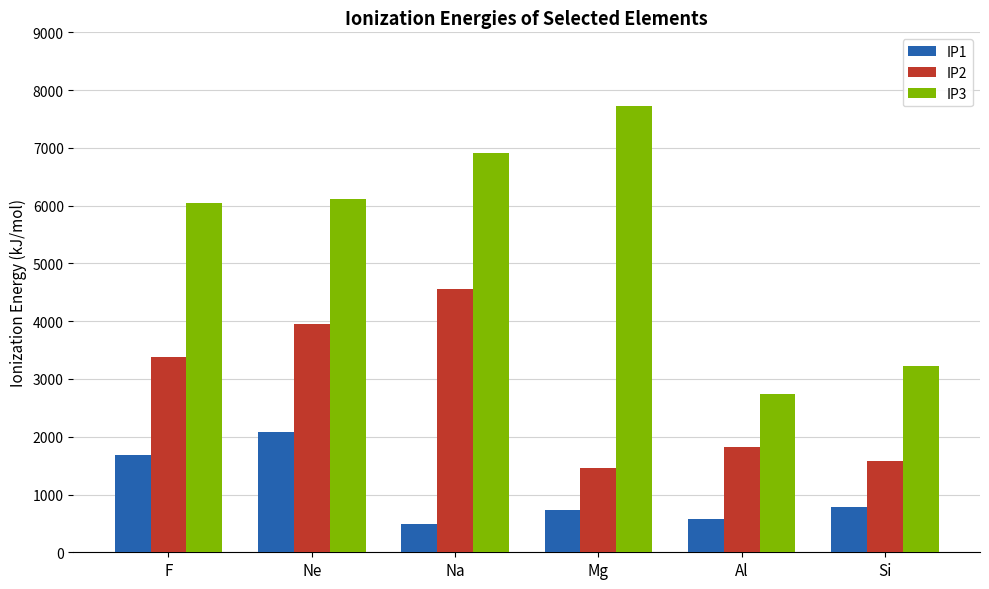

What is the total value across all series at F?

11105.6